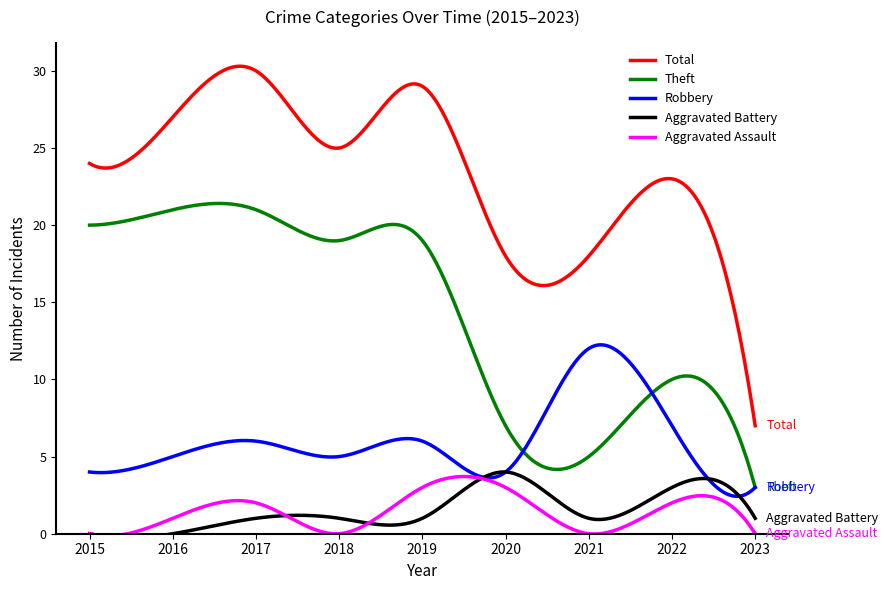

Count the number of data series in this chart.

5